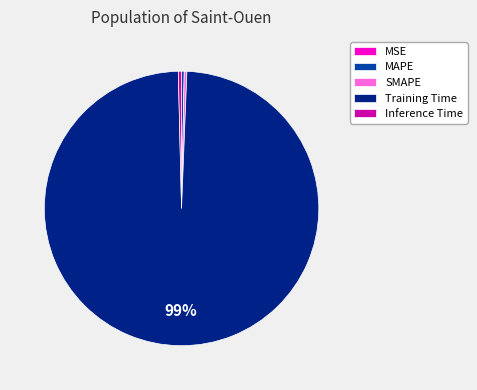

True or false: SMAPE accounts for 0% of the total.

True